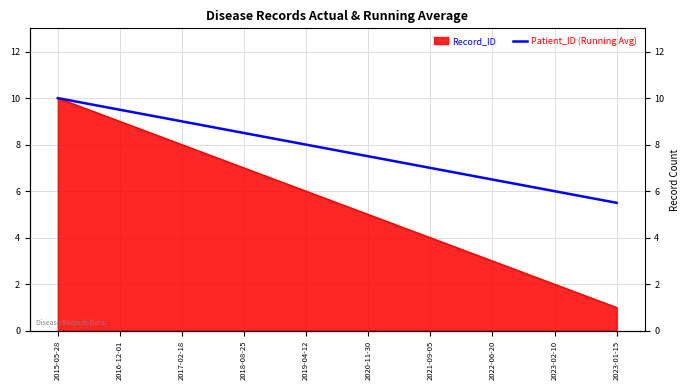

What is the value of the 5th point from the left?

8.0